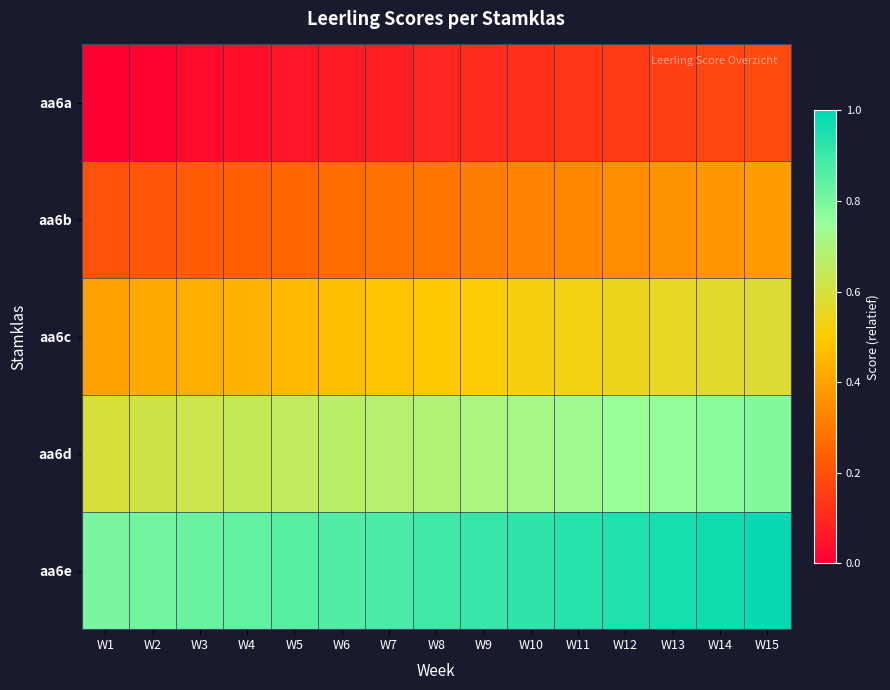

What is the spread (max minus min) of values at W11?

0.8